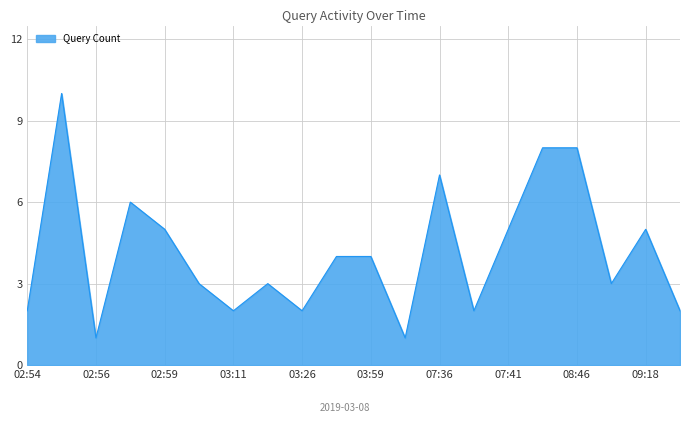

What is the greatest value displayed?

10